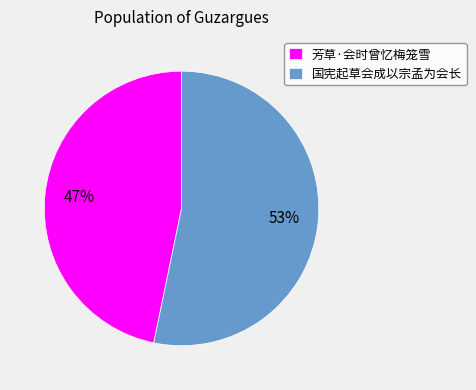

The 国宪起草会成以宗孟为会长 slice represents 41% of the pie. True or false?

False